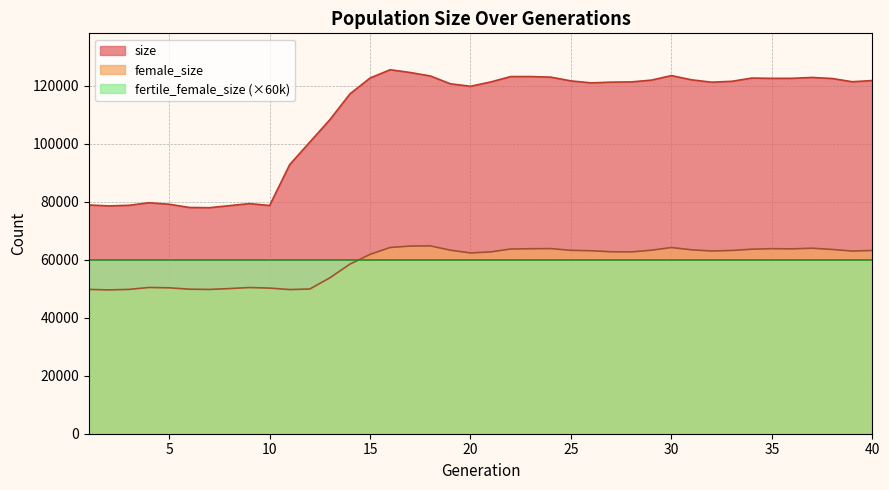

Reading right to left, extract all data points from this chart.

size: 40=121715	39=121302	38=122417	37=122782	36=122480	35=122471	34=122570	33=121452	32=121148	31=121972	30=123423	29=121859	28=121246	27=121168	26=120914	25=121590	24=122887	23=123092	22=123086	21=121221	20=119741	19=120595	18=123290	17=124484	16=125442	15=122587	14=117117	13=108230	12=100503	11=92733	10=78656	9=79303	8=78604	7=77889	6=77974	5=79087	4=79605	3=78723	2=78505	1=78834
female_size: 40=63156	39=62946	38=63508	37=63934	36=63701	35=63777	34=63588	33=63155	32=62976	31=63387	30=64161	29=63242	28=62658	27=62706	26=63057	25=63203	24=63803	23=63752	22=63655	21=62660	20=62306	19=63249	18=64733	17=64675	16=64187	15=61806	14=58449	13=53726	12=49866	11=49681	10=50187	9=50384	8=50026	7=49721	6=49810	5=50286	4=50401	3=49737	2=49567	1=49726